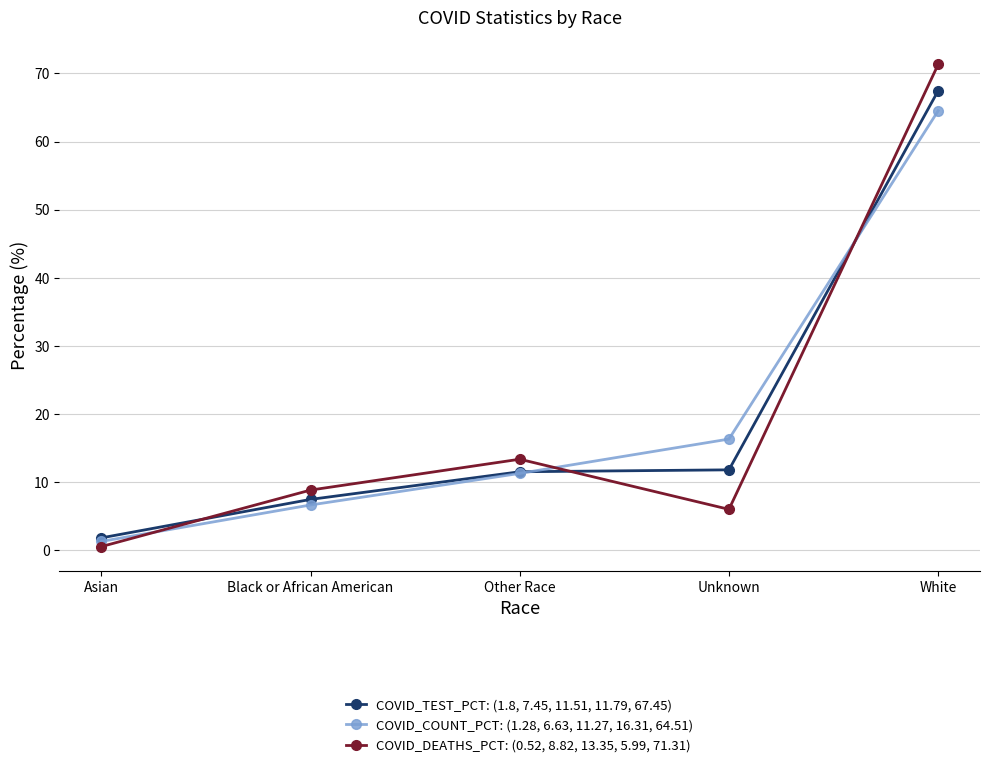

At which category does the chart reach its minimum across all series?

Asian